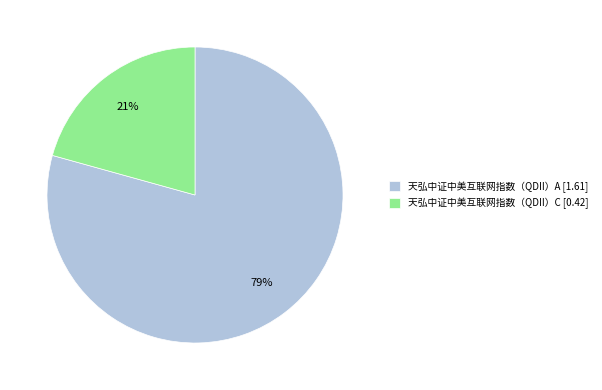

Which category accounts for the majority?

天弘中证中美互联网指数（QDII）A